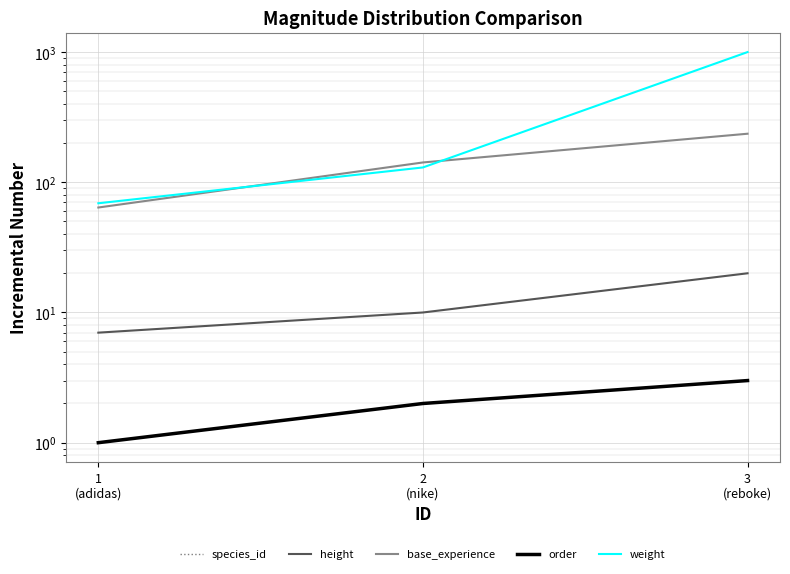

How many lines are shown in the chart?

5